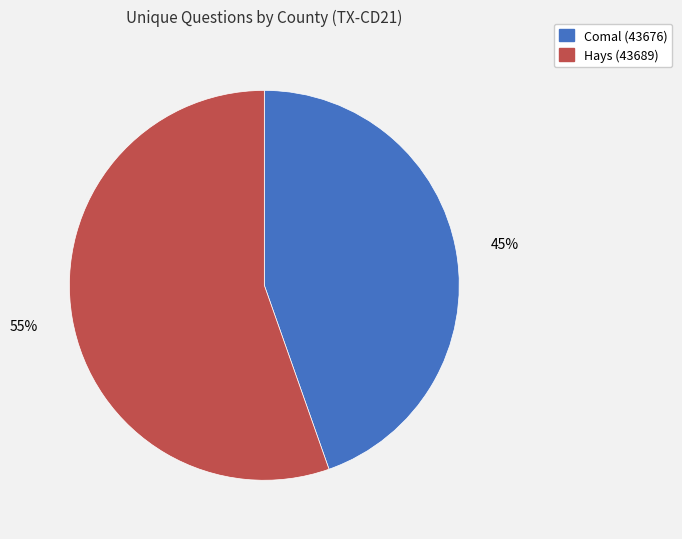

Does Comal (43676) represent more than half of the total?

No